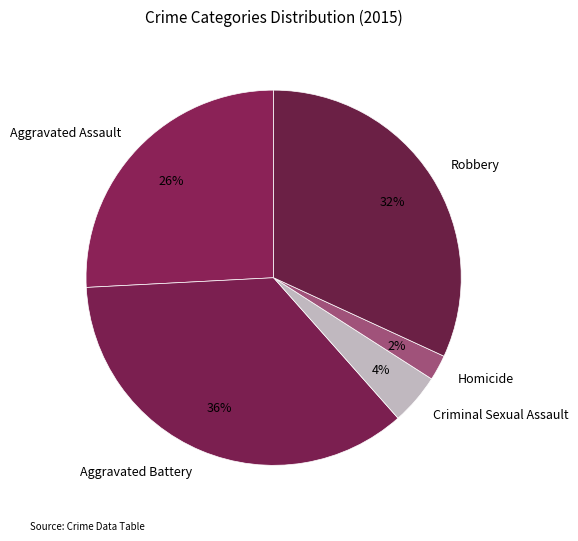

The Robbery slice represents 27% of the pie. True or false?

False